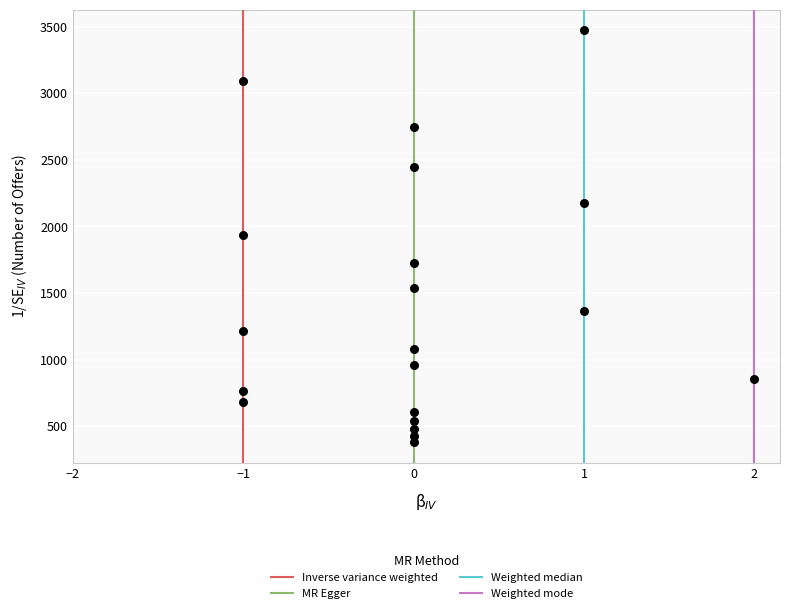

What is the range of Y values (max minus min)?

3092